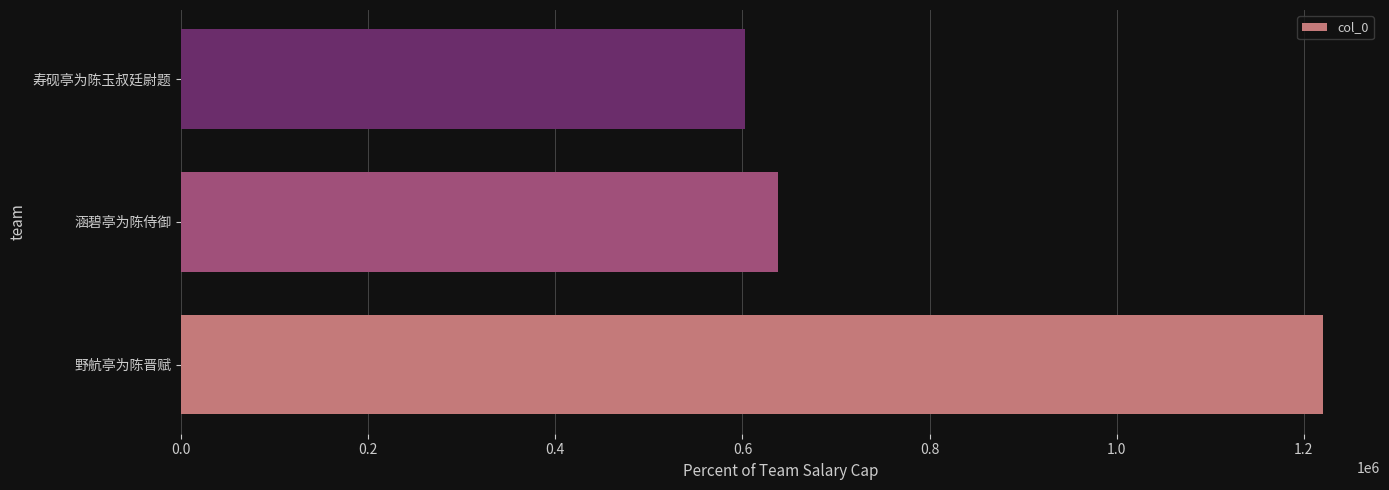

How many values are below 638287?

1